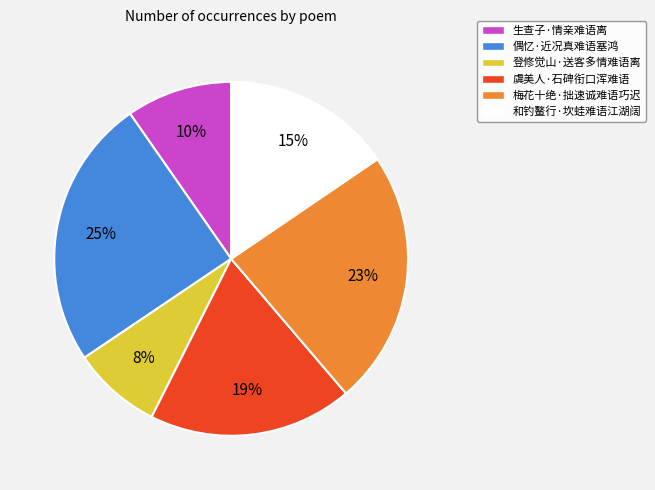

The 梅花十绝·拙速诚难语巧迟 slice represents 9% of the pie. True or false?

False